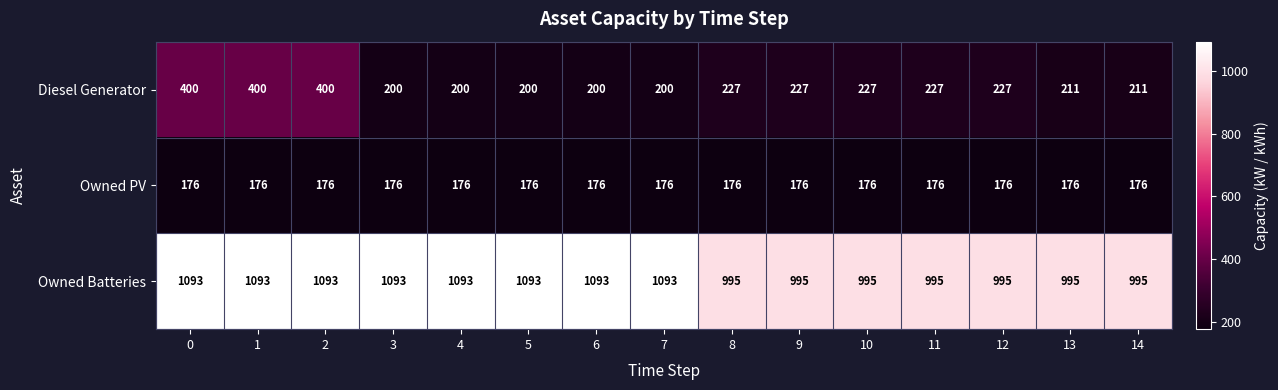

True or false: Owned PV has a value of 255 at 10.

False